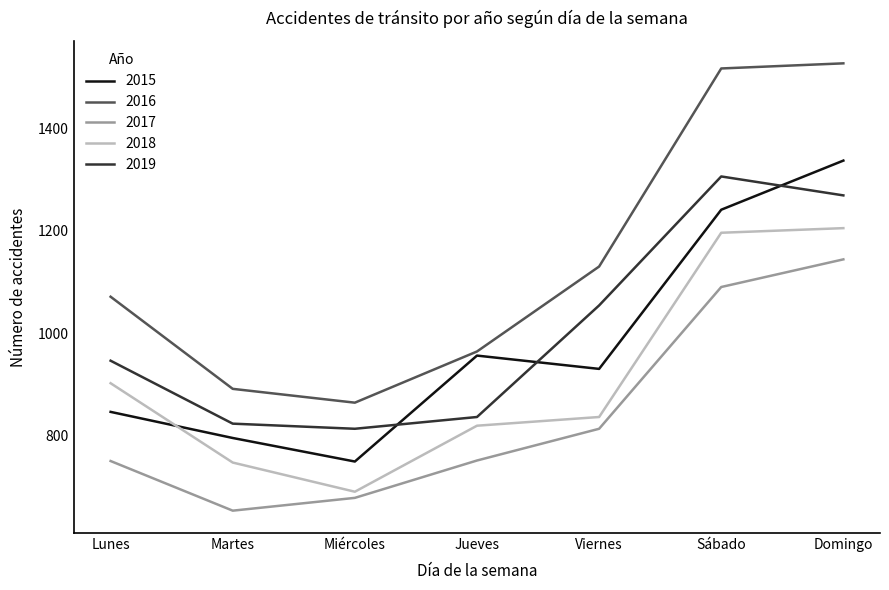

Which series has the widest spread of values?

2016